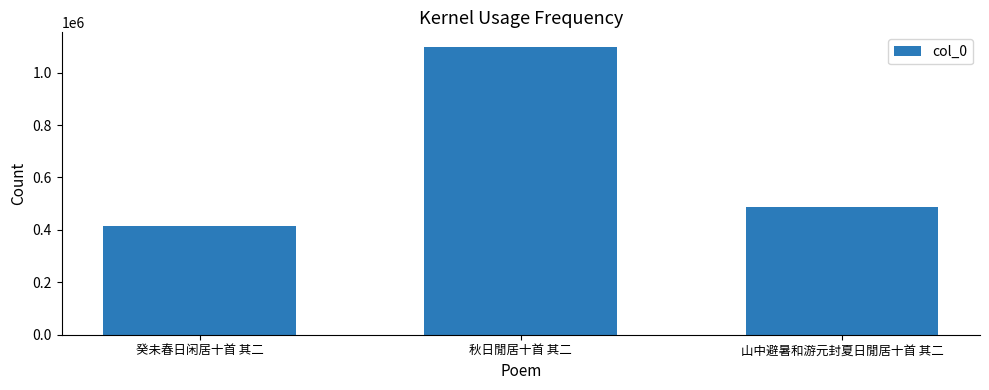

Which has a higher value, 秋日閒居十首 其二 or 癸未春日闲居十首 其二?

秋日閒居十首 其二